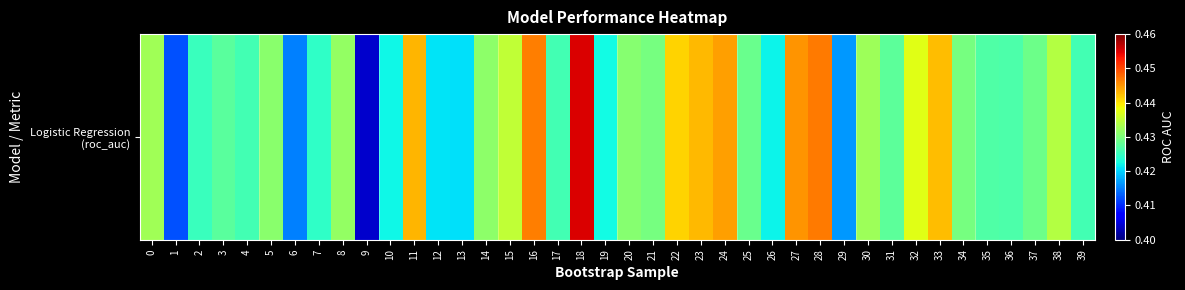

Rank the categories by value from highest to lowest.

18, 28, 16, 27, 24, 11, 23, 33, 22, 32, 15, 38, 0, 30, 8, 14, 5, 20, 34, 21, 37, 25, 31, 3, 35, 36, 39, 17, 4, 2, 7, 19, 10, 26, 12, 13, 29, 6, 1, 9